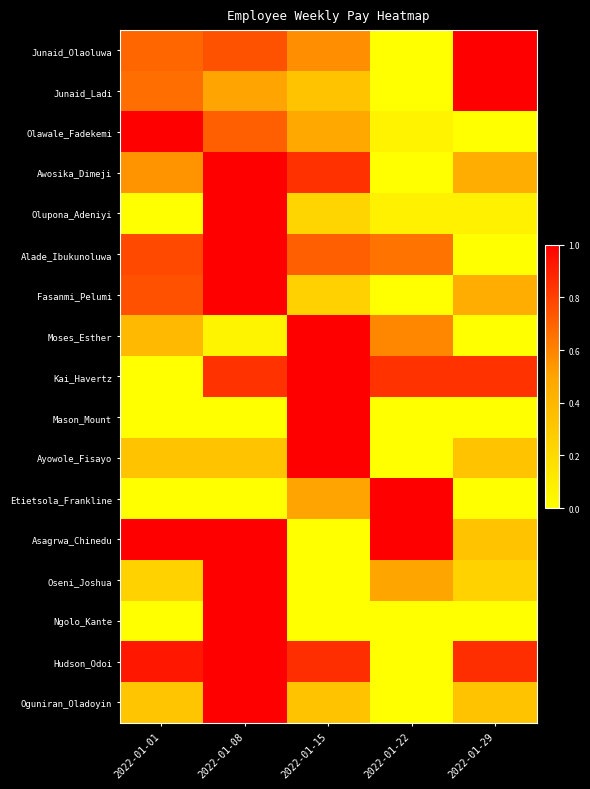

Reading left to right, extract all data points from this chart.

Junaid_Olaoluwa: 2022-01-01=0.7	2022-01-08=0.7	2022-01-15=0.6	2022-01-22=0.0	2022-01-29=1.0
Junaid_Ladi: 2022-01-01=0.7	2022-01-08=0.5	2022-01-15=0.3	2022-01-22=0.0	2022-01-29=1.0
Olawale_Fadekemi: 2022-01-01=1.0	2022-01-08=0.7	2022-01-15=0.5	2022-01-22=0.1	2022-01-29=0.0
Awosika_Dimeji: 2022-01-01=0.6	2022-01-08=1.0	2022-01-15=0.9	2022-01-22=0.0	2022-01-29=0.4
Olupona_Adeniyi: 2022-01-01=0.0	2022-01-08=1.0	2022-01-15=0.2	2022-01-22=0.1	2022-01-29=0.1
Alade_Ibukunoluwa: 2022-01-01=0.8	2022-01-08=1.0	2022-01-15=0.7	2022-01-22=0.6	2022-01-29=0.0
Fasanmi_Pelumi: 2022-01-01=0.8	2022-01-08=1.0	2022-01-15=0.2	2022-01-22=0.0	2022-01-29=0.5
Moses_Esther: 2022-01-01=0.4	2022-01-08=0.1	2022-01-15=1.0	2022-01-22=0.6	2022-01-29=0.0
Kai_Havertz: 2022-01-01=0.0	2022-01-08=0.8	2022-01-15=1.0	2022-01-22=0.8	2022-01-29=0.8
Mason_Mount: 2022-01-01=0.0	2022-01-08=0.0	2022-01-15=1.0	2022-01-22=0.0	2022-01-29=0.0
Ayowole_Fisayo: 2022-01-01=0.3	2022-01-08=0.3	2022-01-15=1.0	2022-01-22=0.0	2022-01-29=0.3
Etietsola_Frankline: 2022-01-01=0.0	2022-01-08=0.0	2022-01-15=0.5	2022-01-22=1.0	2022-01-29=0.0
Asagrwa_Chinedu: 2022-01-01=1.0	2022-01-08=1.0	2022-01-15=0.0	2022-01-22=1.0	2022-01-29=0.3
Oseni_Joshua: 2022-01-01=0.2	2022-01-08=1.0	2022-01-15=0.0	2022-01-22=0.5	2022-01-29=0.2
Ngolo_Kante: 2022-01-01=0.0	2022-01-08=1.0	2022-01-15=0.0	2022-01-22=0.0	2022-01-29=0.0
Hudson_Odoi: 2022-01-01=0.9	2022-01-08=1.0	2022-01-15=0.9	2022-01-22=0.0	2022-01-29=0.9
Oguniran_Oladoyin: 2022-01-01=0.3	2022-01-08=1.0	2022-01-15=0.3	2022-01-22=0.0	2022-01-29=0.3